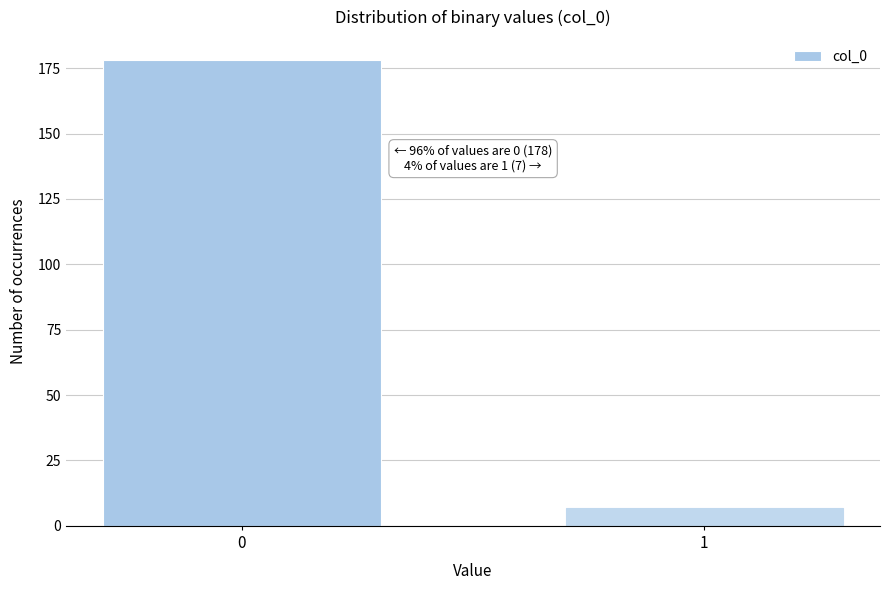

Reading left to right, extract all data points from this chart.

178	7